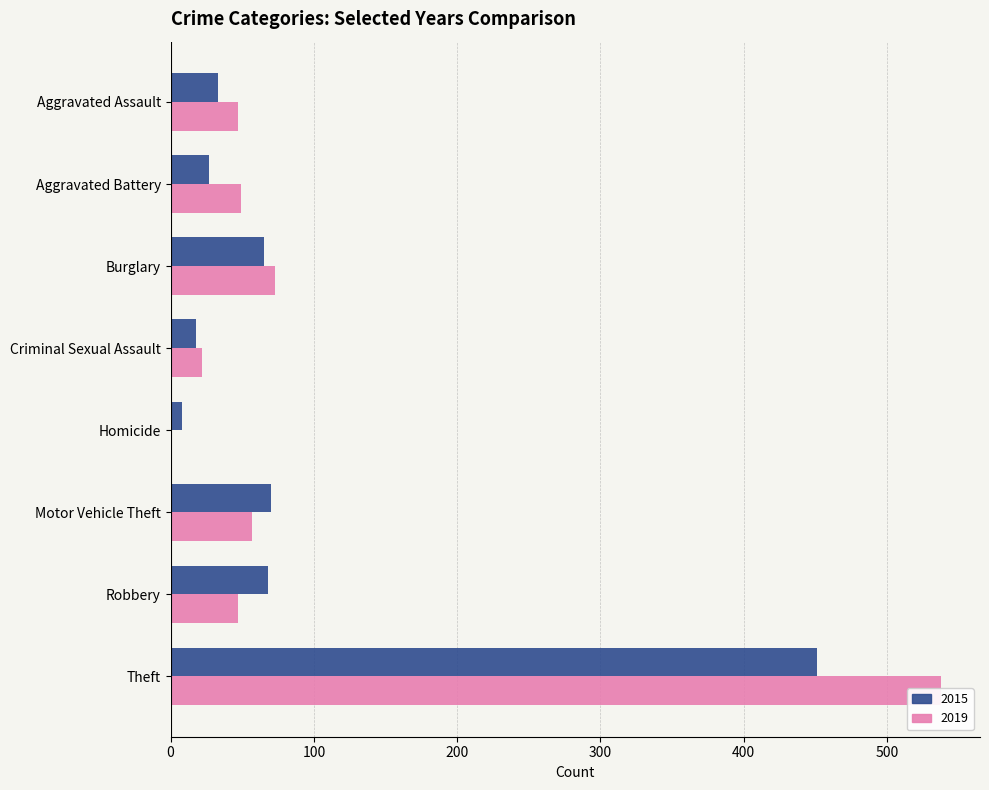

At which category is the sum across all series the highest?

Theft